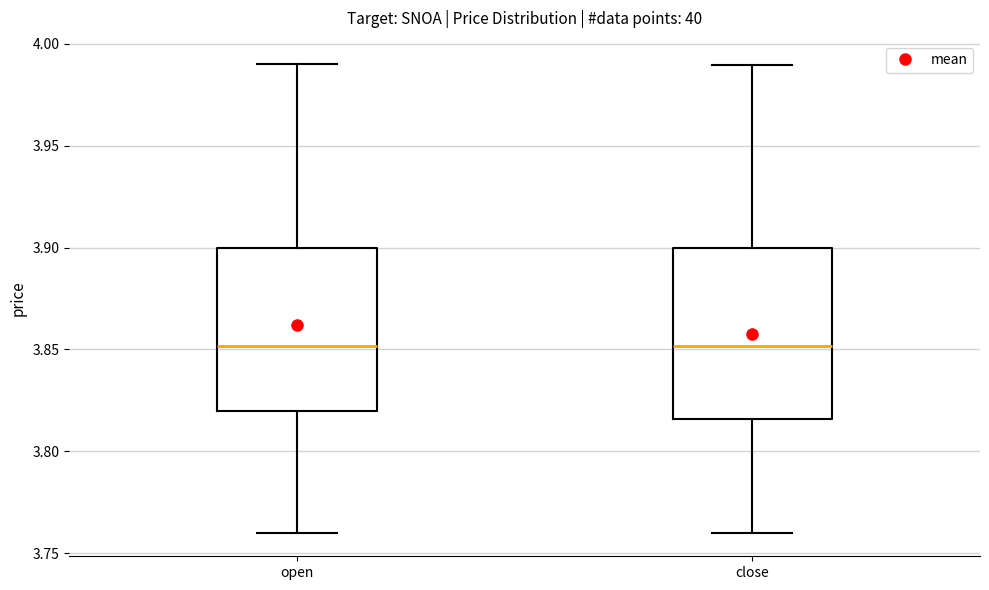

Where is the lower edge of the box for open on the y-axis? The values are not printed on the chart, so give them approximately, as read against the axis.

3.820